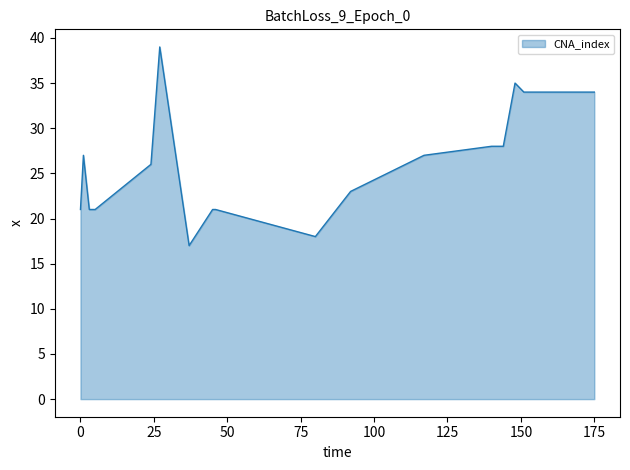

What is the smallest value displayed?

17